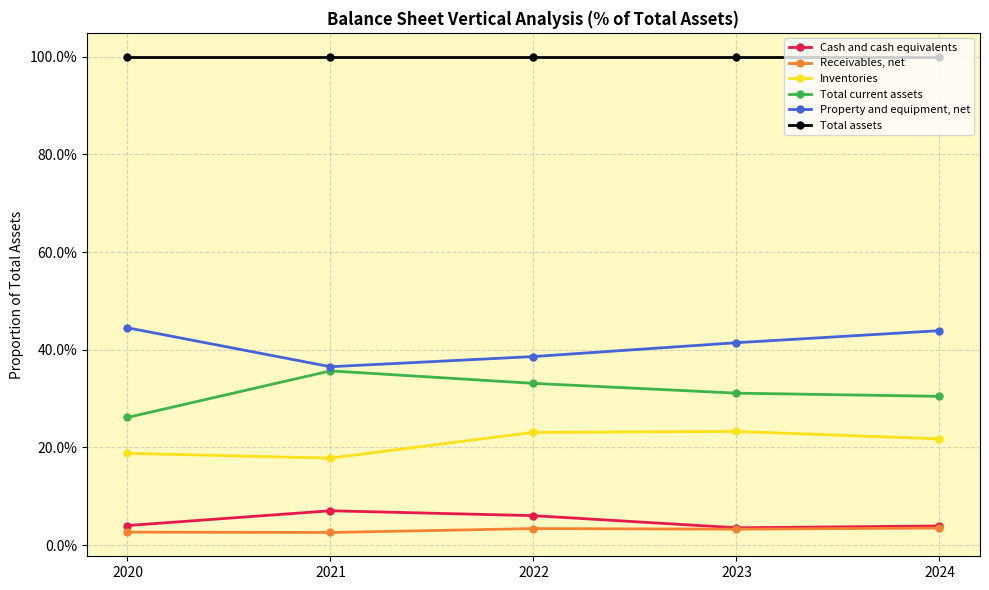

What are all the series names shown in the legend?

Cash and cash equivalents, Receivables, net, Inventories, Total current assets, Property and equipment, net, Total assets